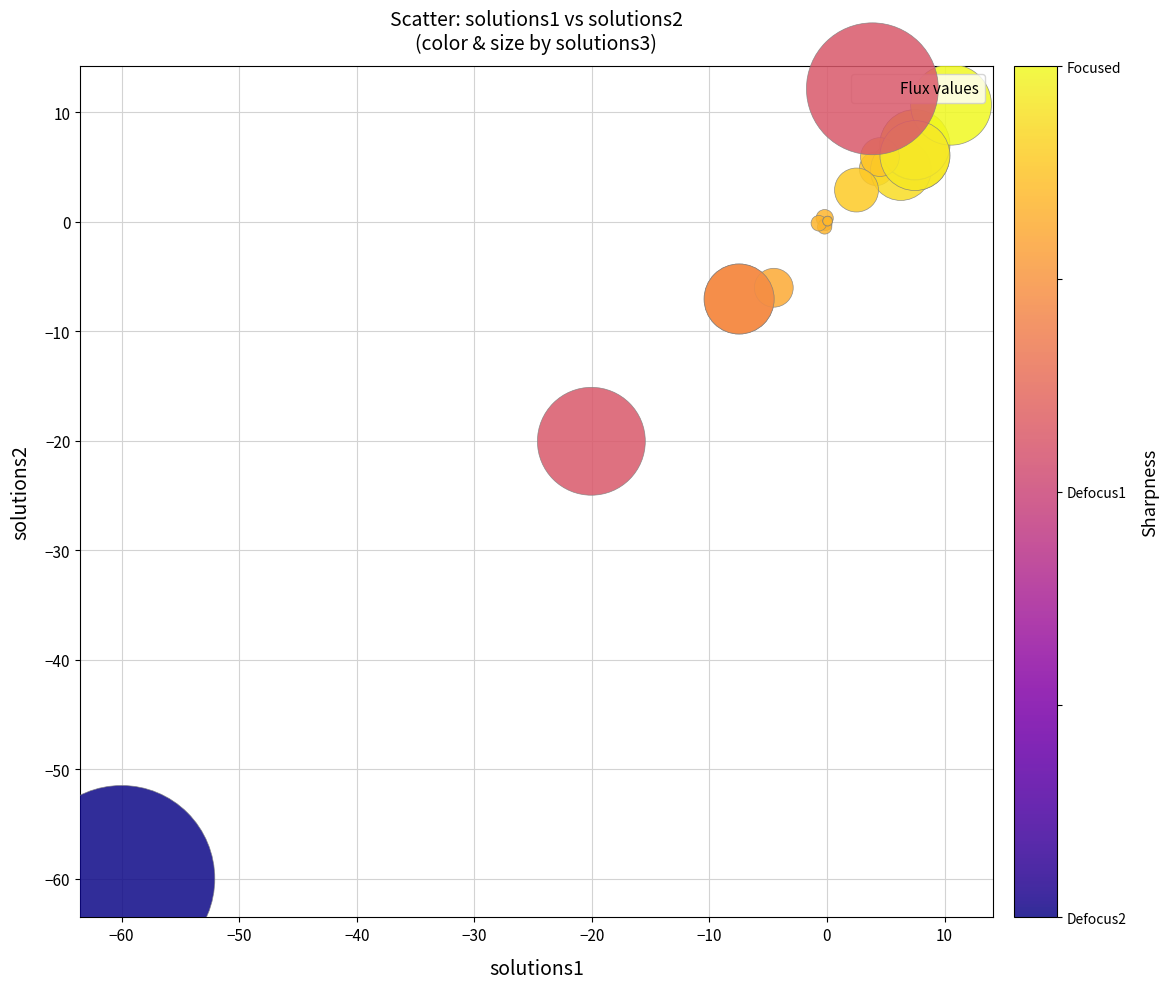

What Y value in the scatter plot is closest to -24?

-20.0